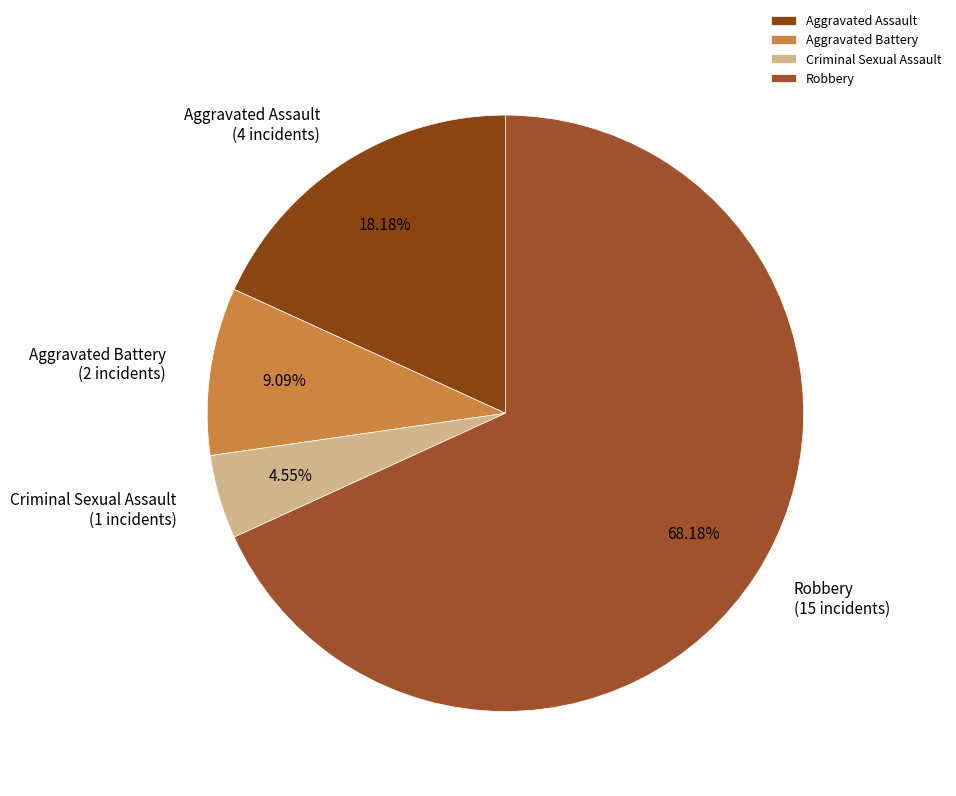

Combined, what portion of the pie is Aggravated Battery and Robbery?

77.3%